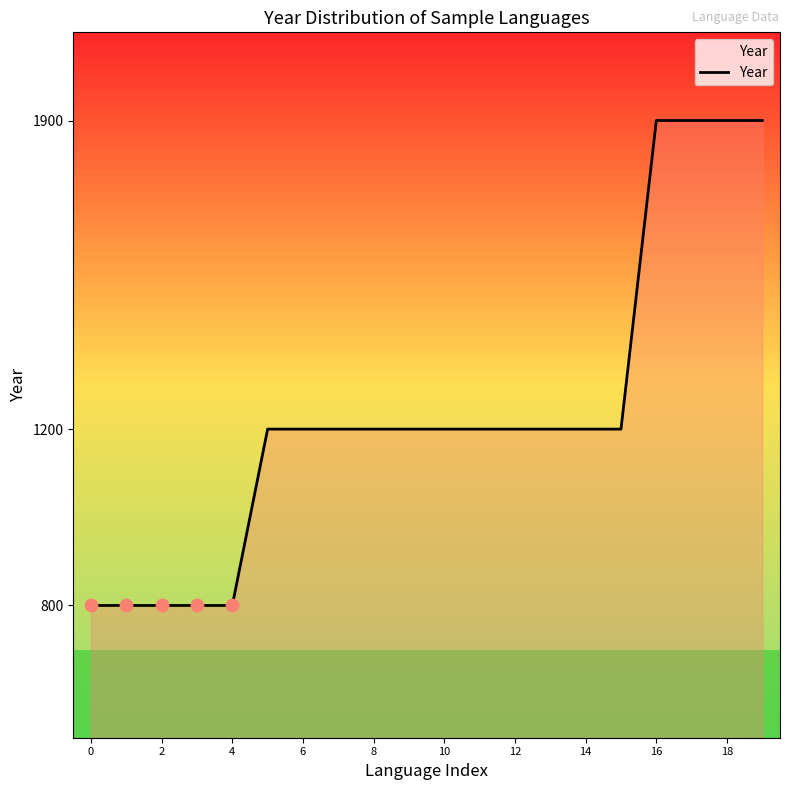

What is the maximum value shown in the chart?

1900